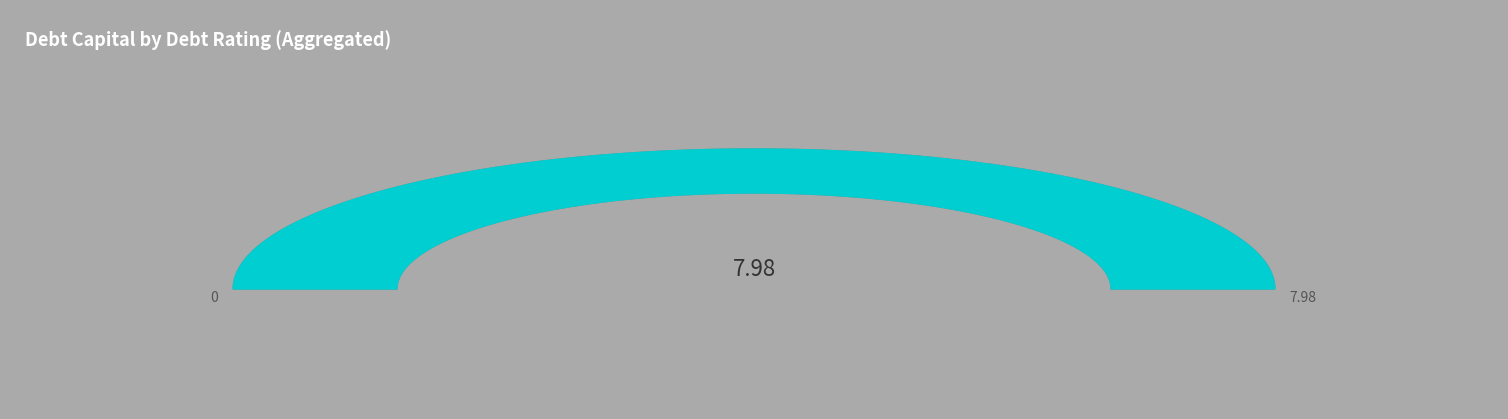

True or false: Aaa/AAA accounts for 1% of the total.

False